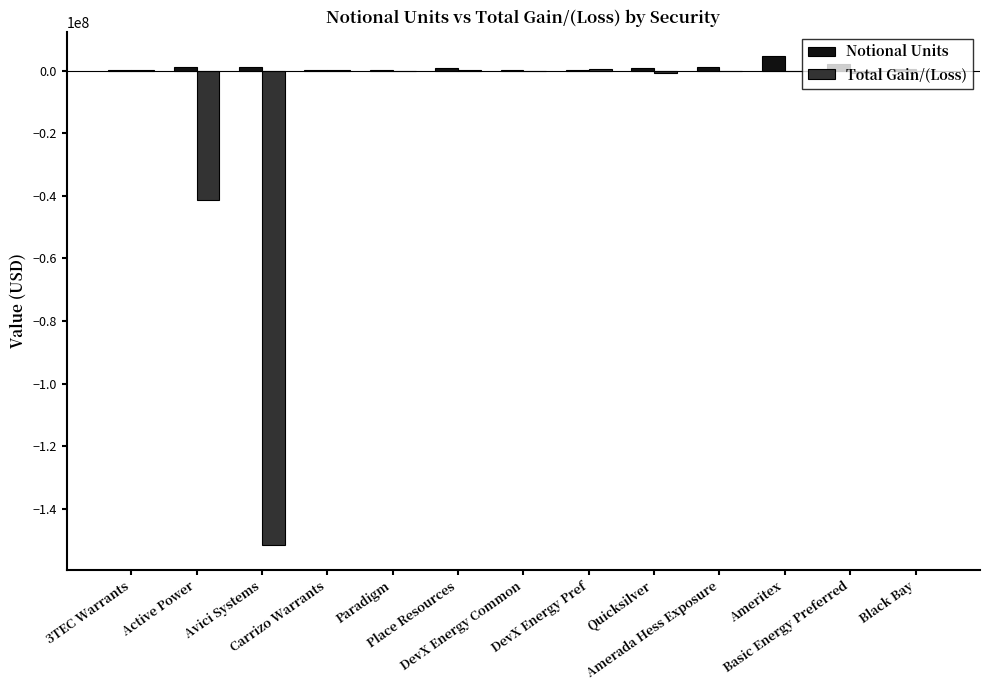

What is the average value of the Notional Units series?

978518.2